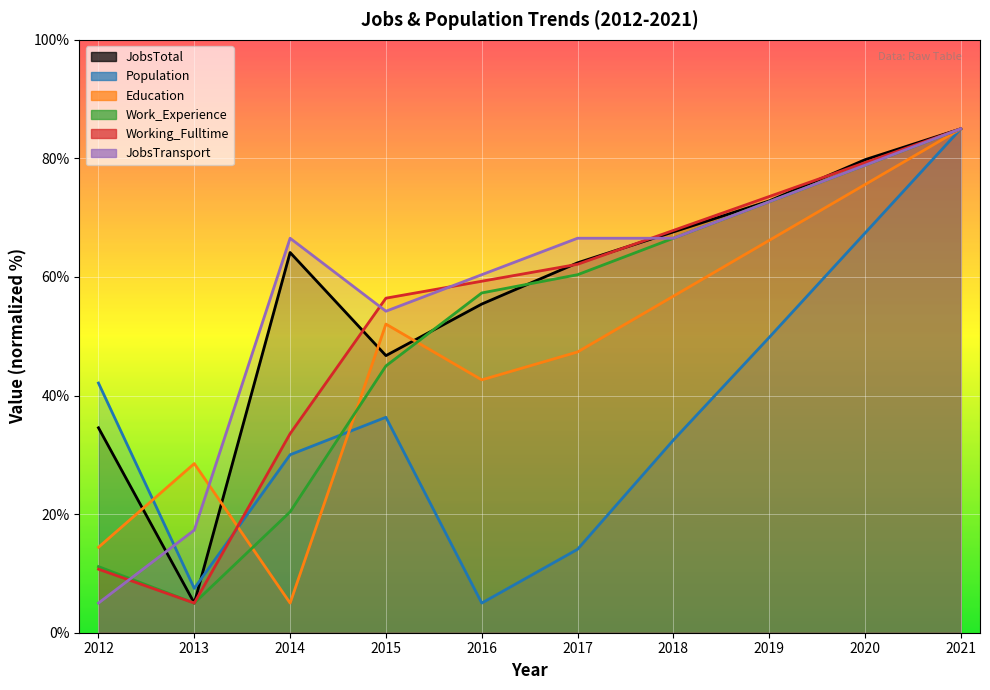

Between which two adjacent categories do Population and JobsTransport first intersect?

2012 and 2013